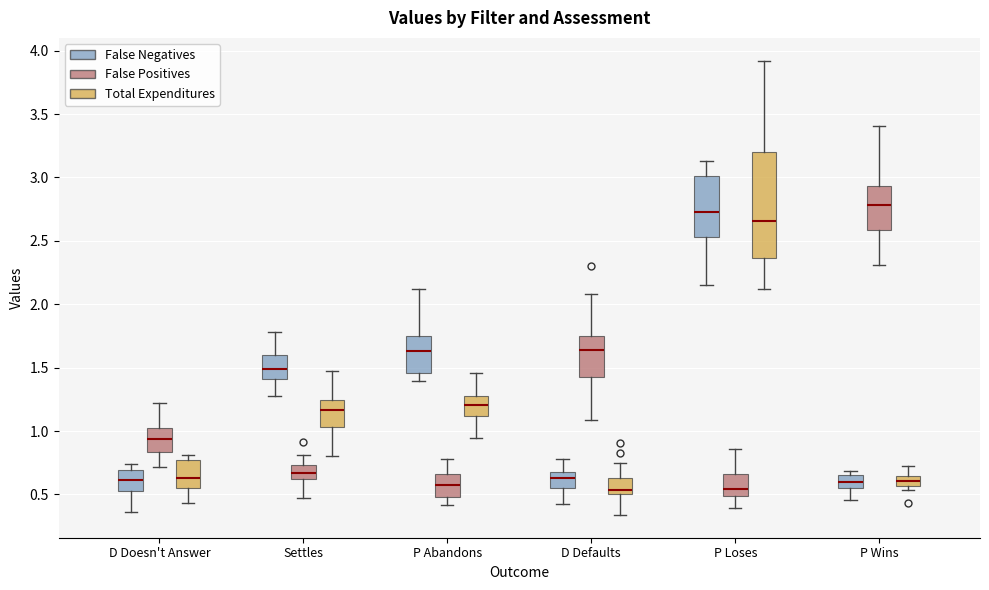

Which box is the tallest, from its lower edge to its upper edge?

P Loses (Total Expenditures)